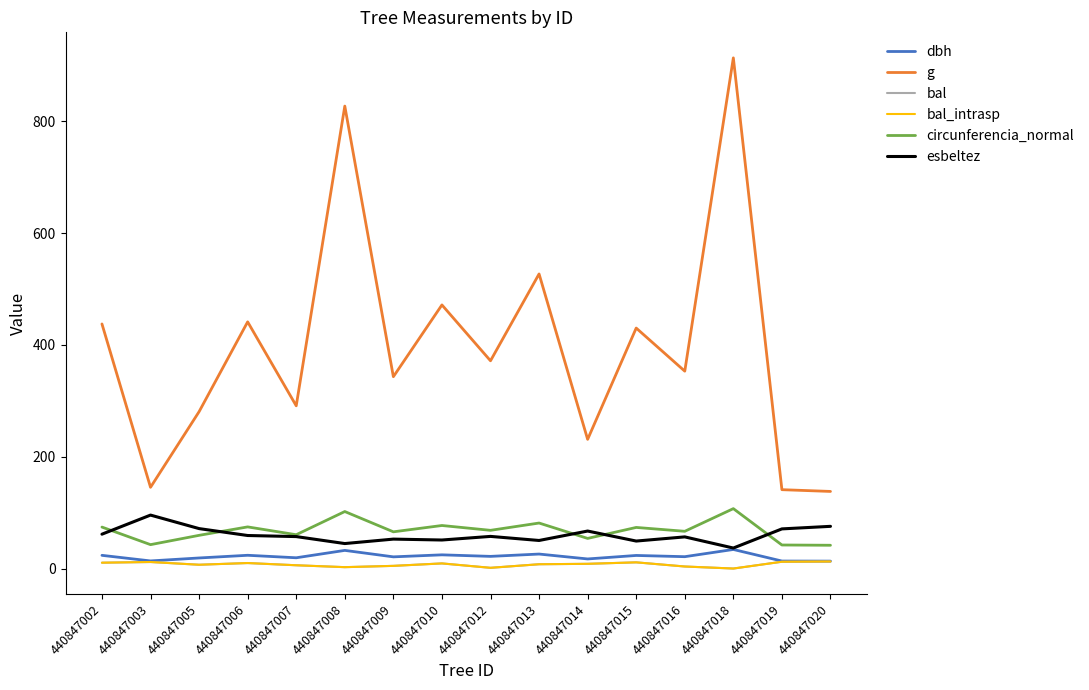

Is this an area chart (filled region under the line)?

No